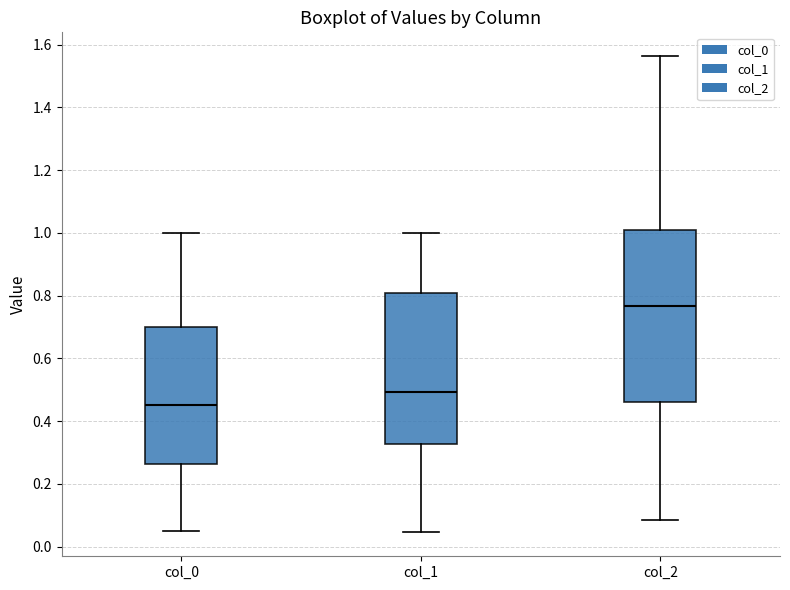

Where does the lower whisker of the box for col_1 end on the y-axis? The values are not printed on the chart, so give them approximately, as read against the axis.

0.04